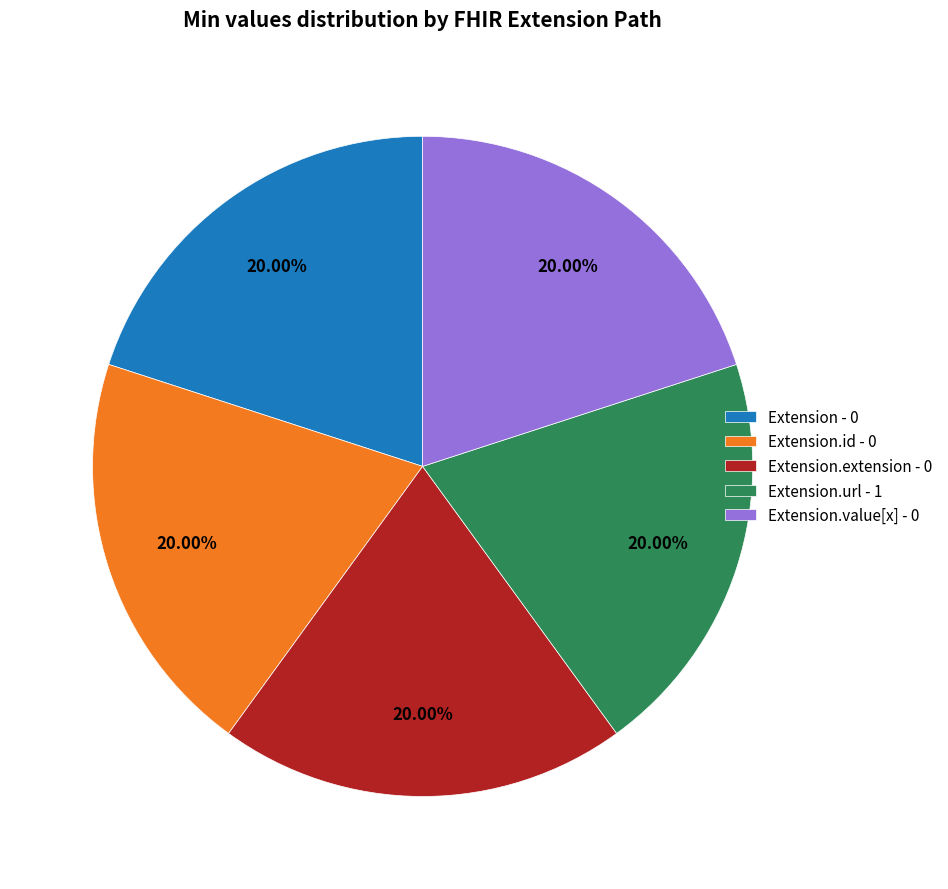

Does Extension.id - 0 represent more than half of the total?

No